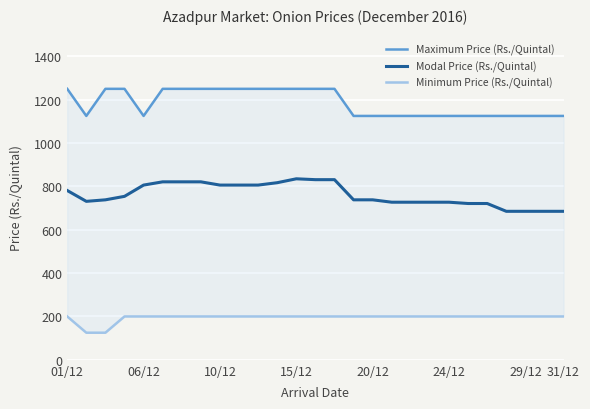

At how many categories does at least one series exceed 725?

27